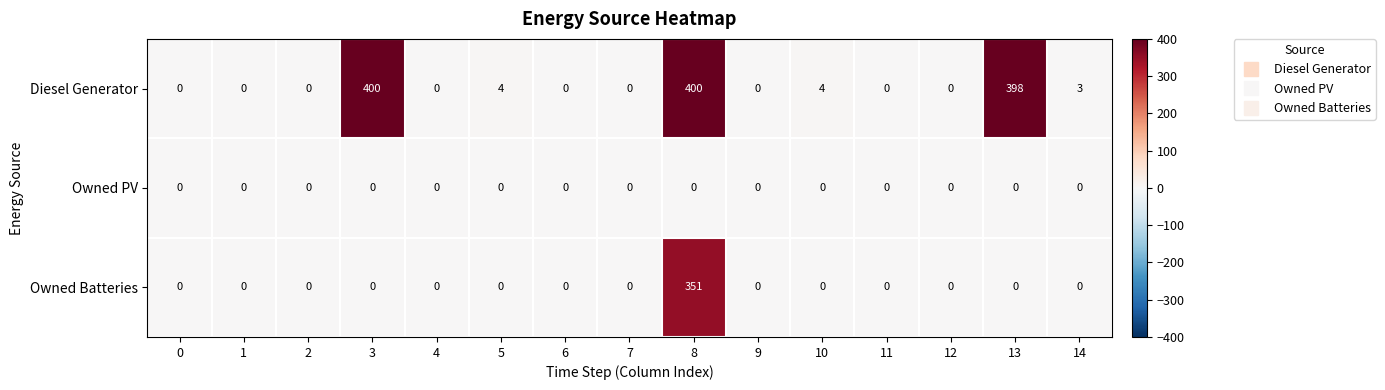

Is it true that Diesel Generator equals 0 at 9?

True